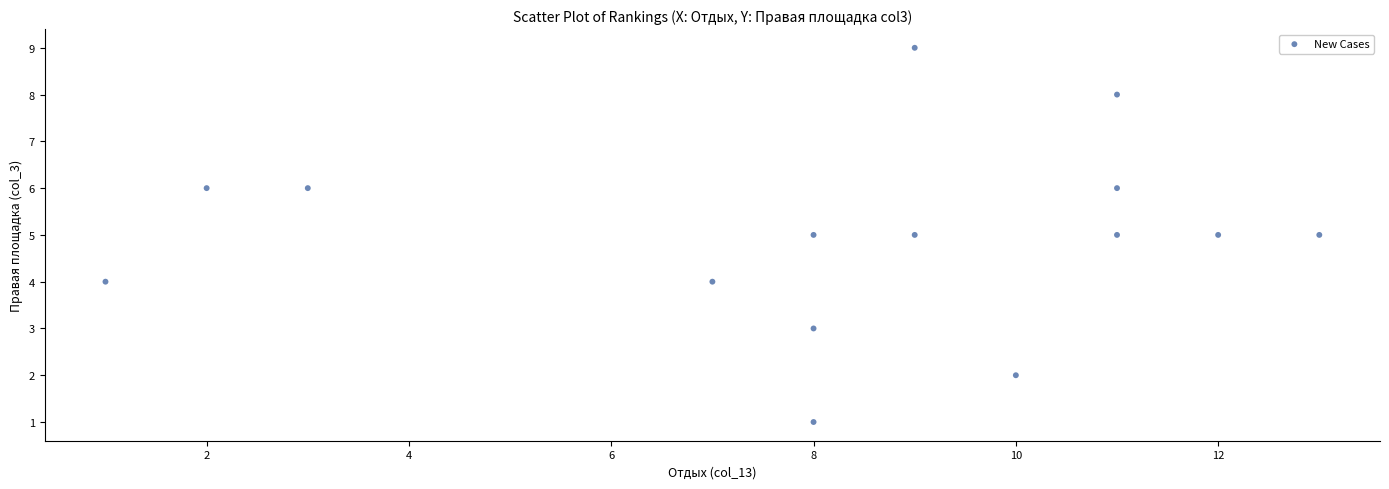

What is the range of X values (max minus min)?

12